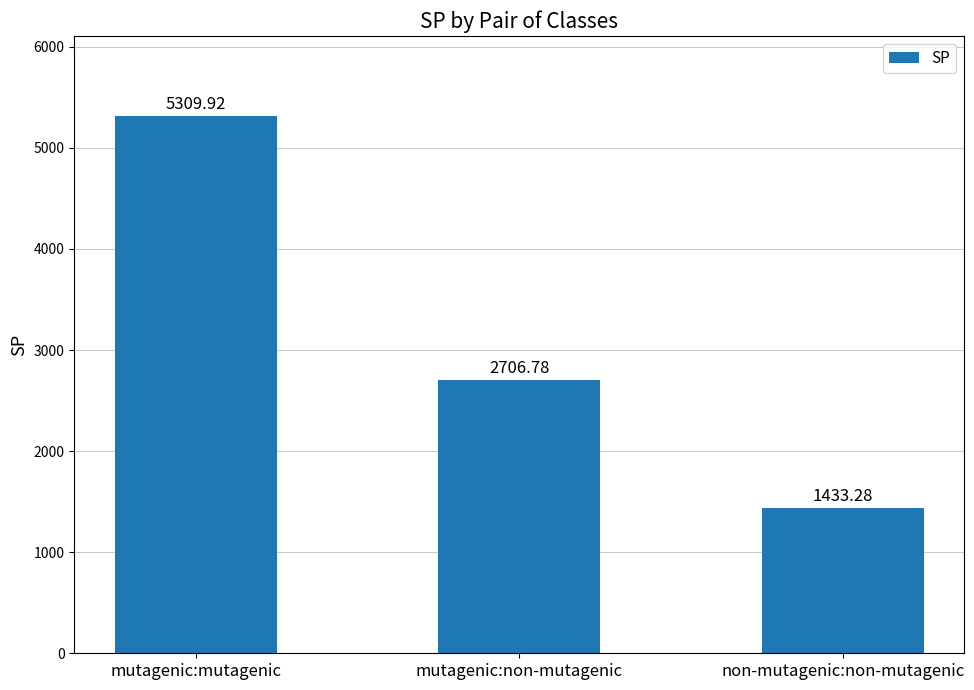

What is the sum of all values?

9450.0